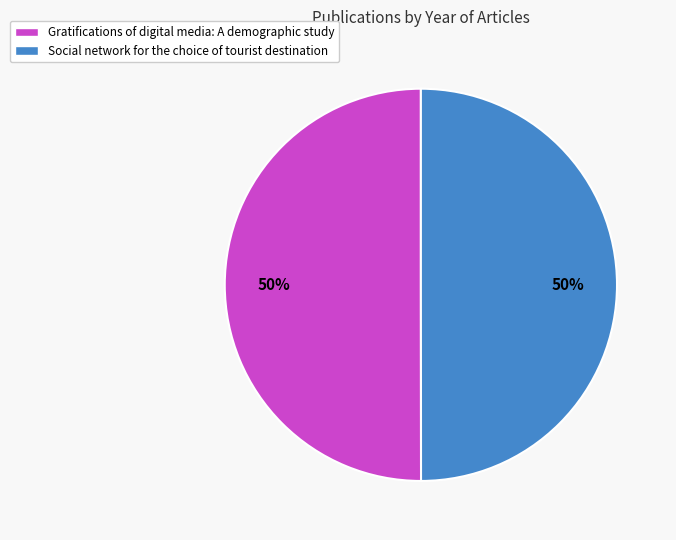

To the nearest percent, what is the combined percentage of Gratifications of digital media: A demographic study and Social network for the choice of tourist destination?

100%